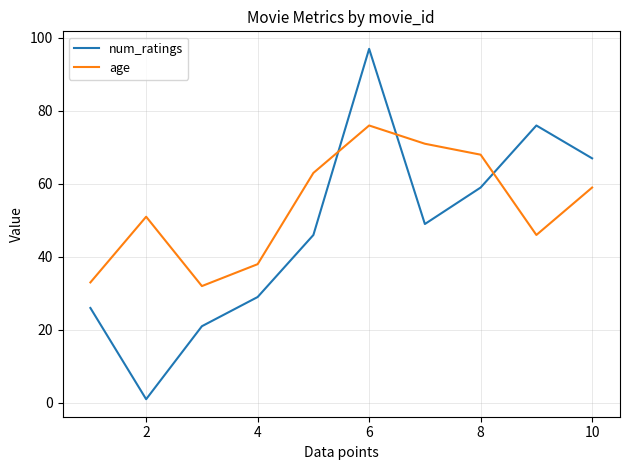

Which series ends up on top after the final intersection of age and num_ratings?

num_ratings